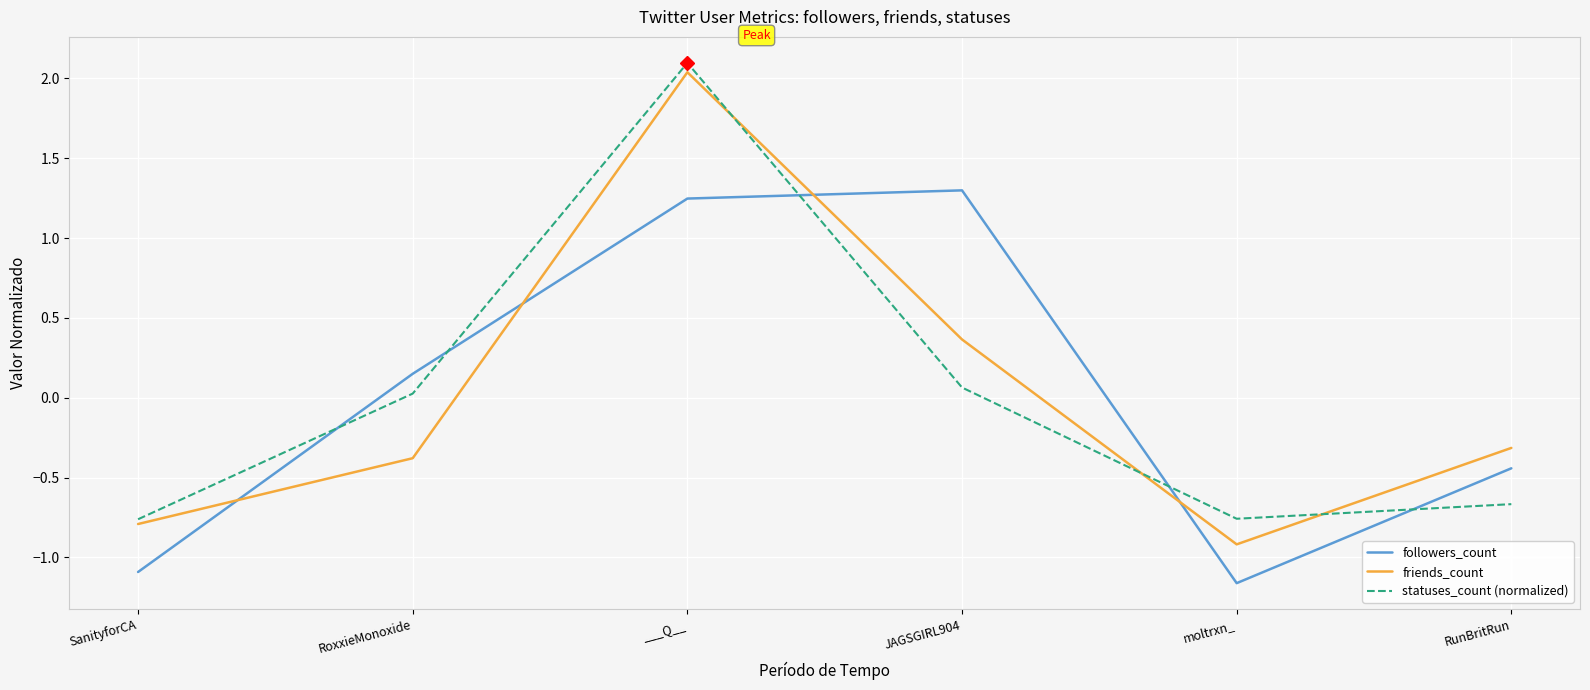

Between SanityforCA and JAGSGIRL904, which series saw the biggest shift?

followers_count